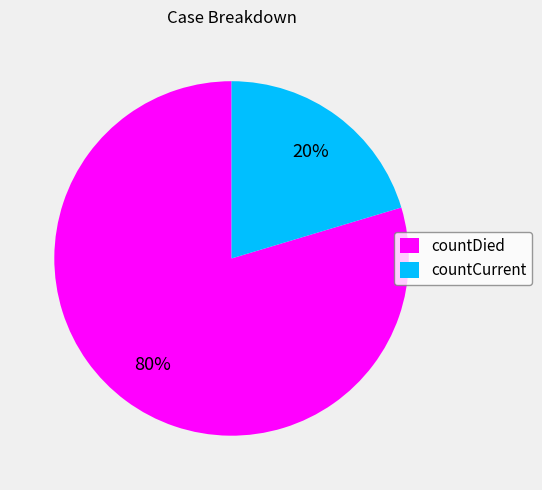

To the nearest percent, what percentage of the pie is countCurrent?

20%